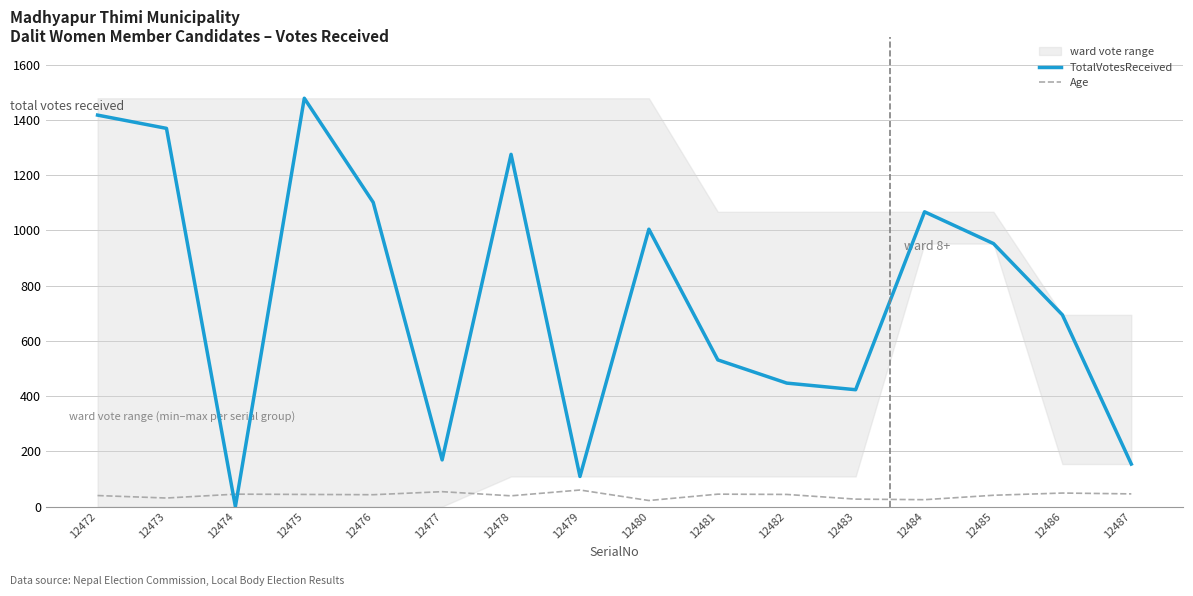

How many values in TotalVotesReceived are above zero?

15